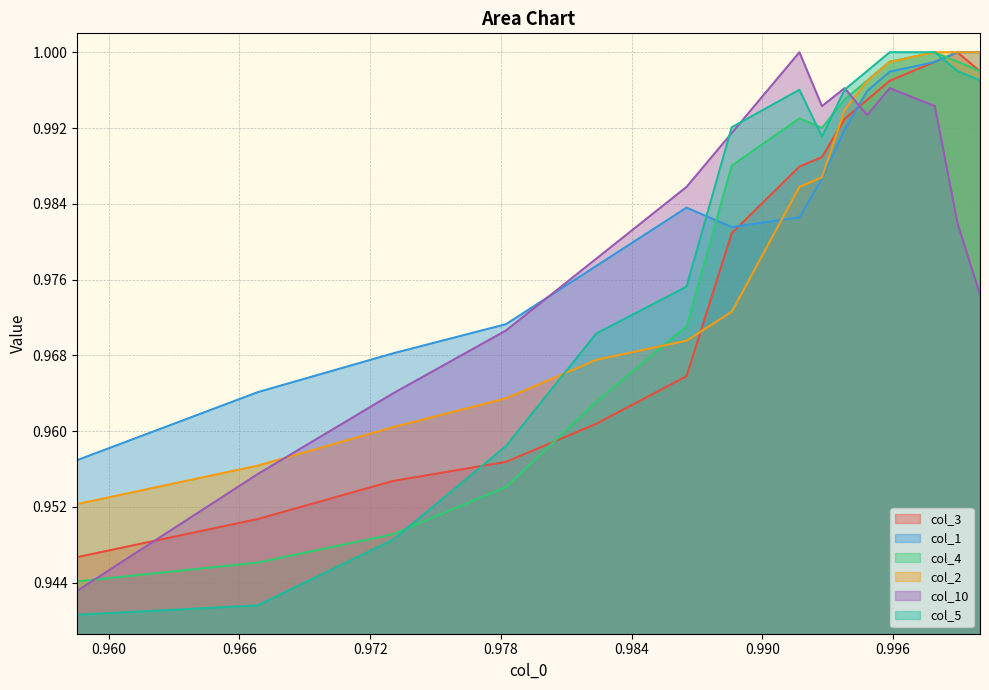

What is the maximum value shown in the chart?

1.0